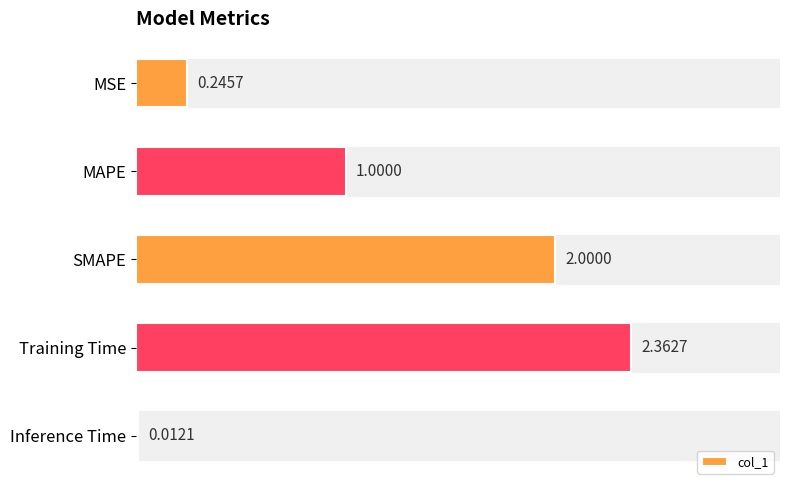

What is the label of the 1st bar from the top?

MSE